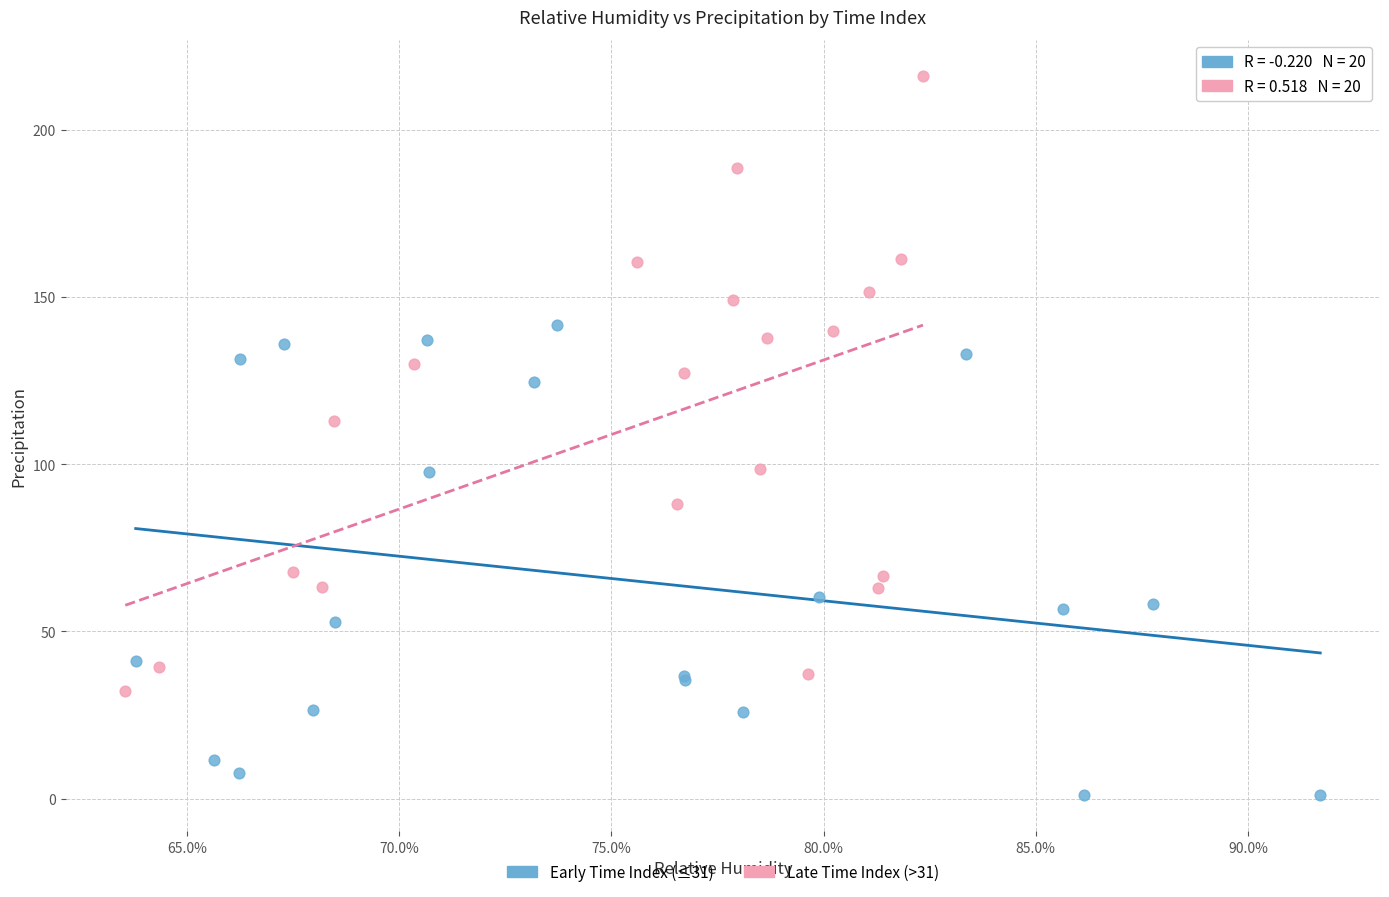

Which series has the widest spread of Y values?

Late Time Index (>31)